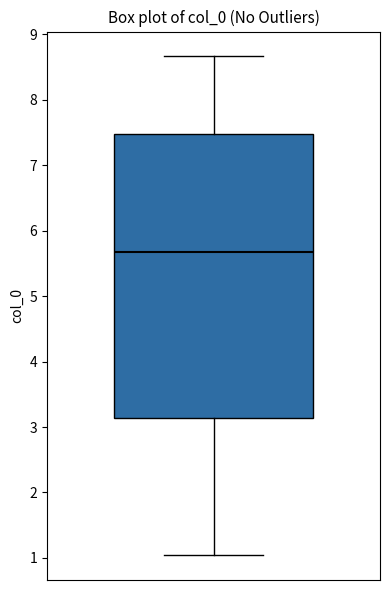

Where is the lower edge of the box on the y-axis? The values are not printed on the chart, so give them approximately, as read against the axis.

3.1